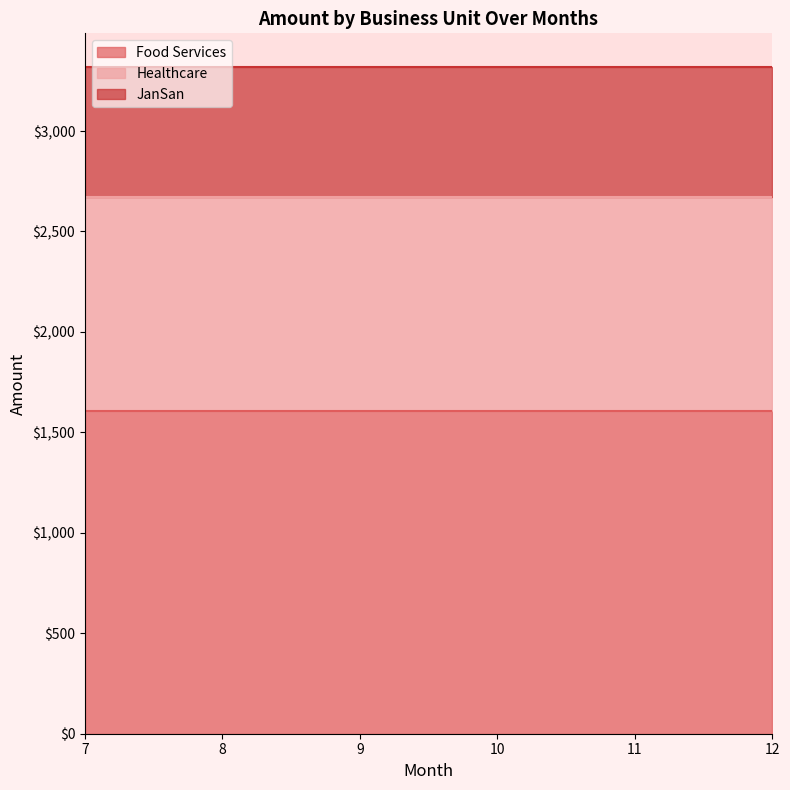

The value of JanSan at 10 is 646.5. True or false?

True